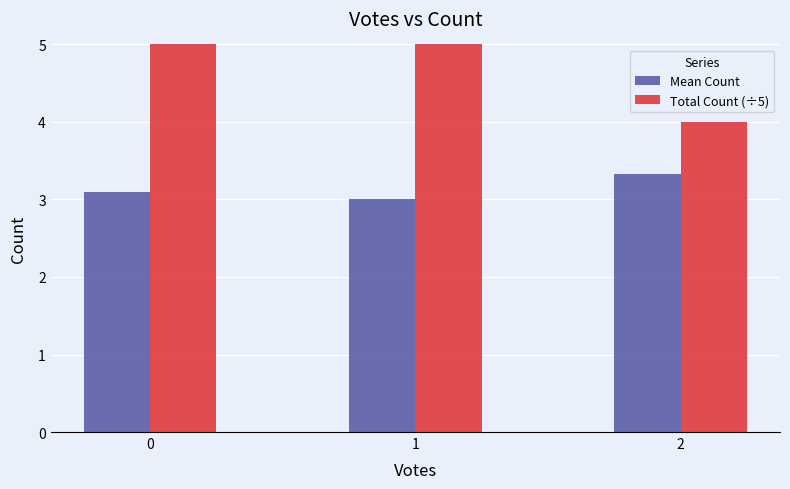

What are all the series names shown in the legend?

Mean Count, Total Count (÷5)